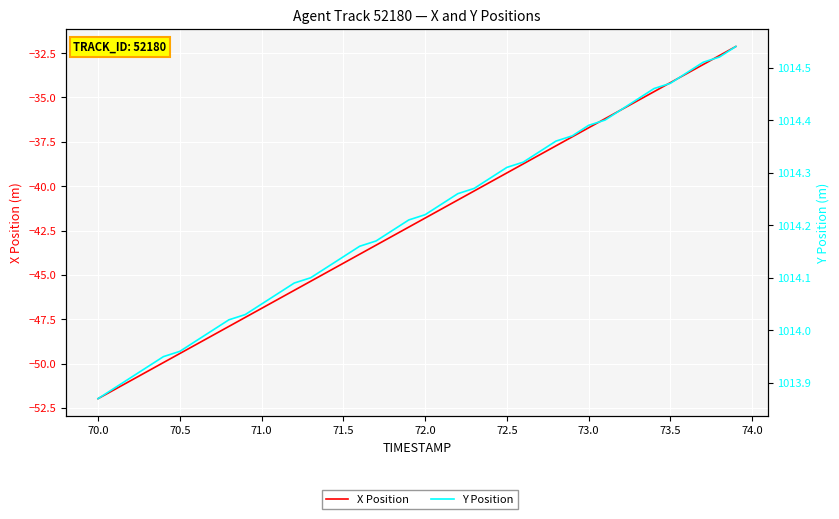

Rank the series by their average value, from highest to lowest.

Y Position, X Position